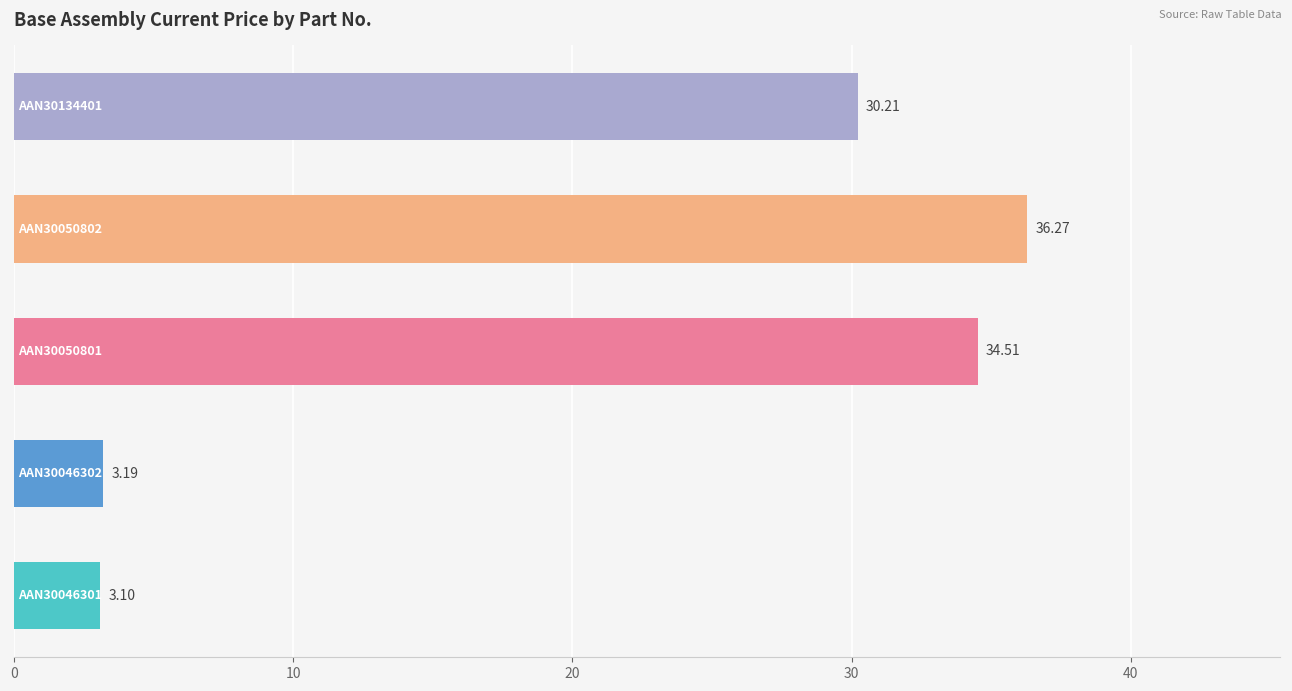

What is the sum of all values?

107.3